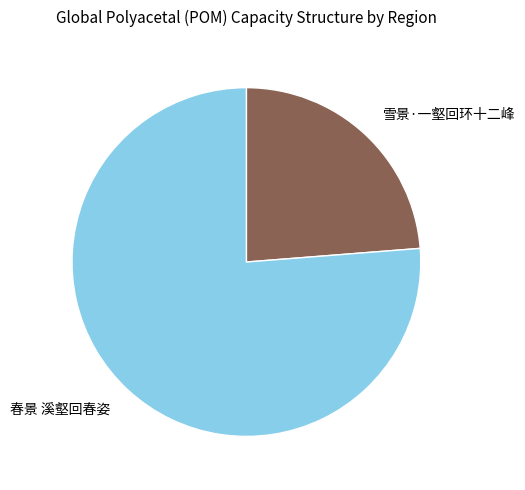

Rank the categories by value from highest to lowest.

春景 溪壑回春姿, 雪景·一壑回环十二峰